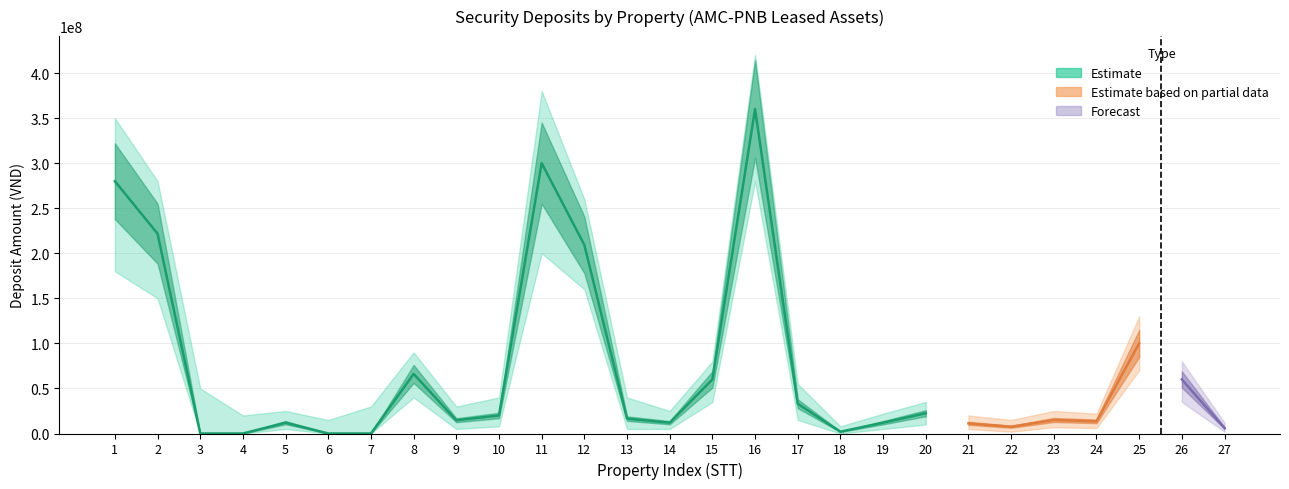

Where does the data first go above 15000000?

1